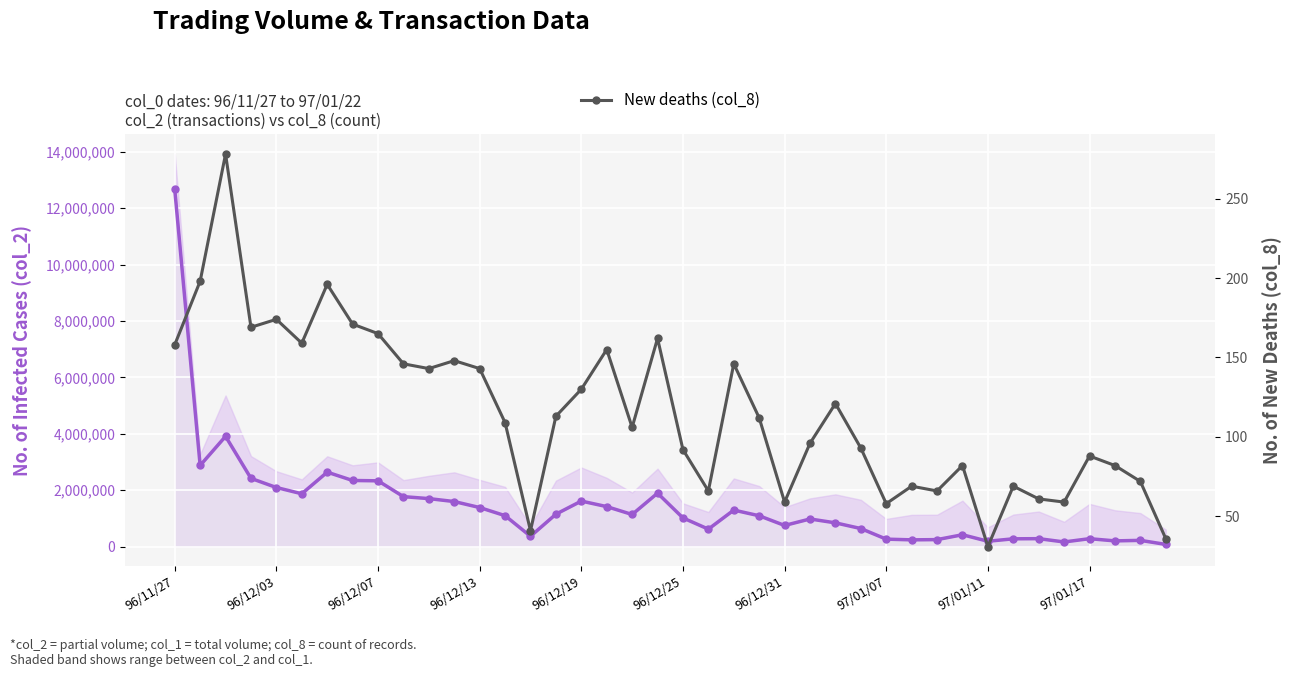

At which category does the chart reach its peak across all series?

96/11/27